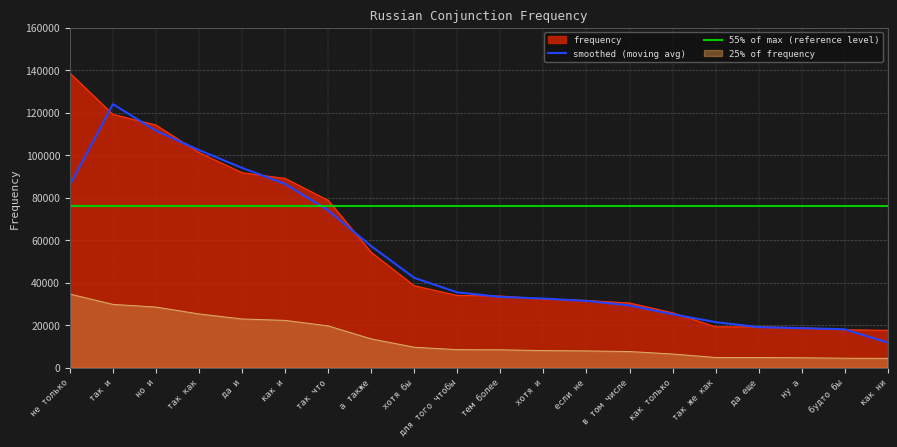

The value of smoothed (moving avg) at тем более is 43861.8. True or false?

False